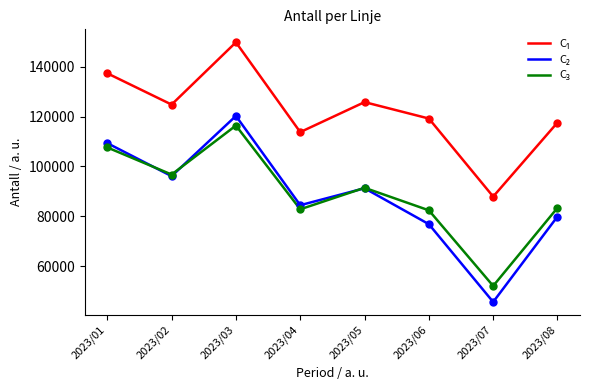

What is the spread (max minus min) of values at 2023/06?

42380